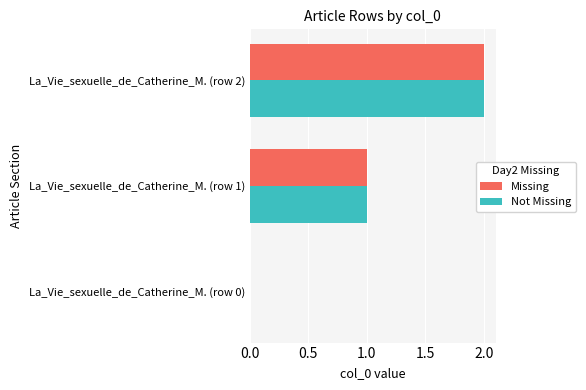

What is the sum of all Not Missing values?

3